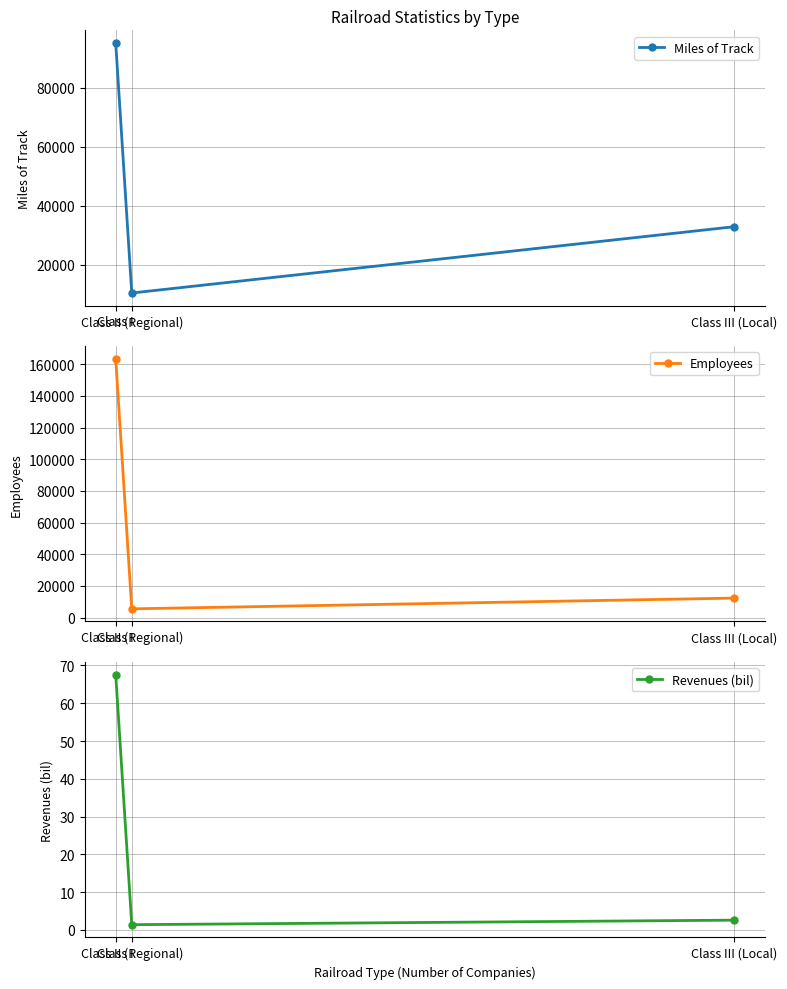

Does the chart display data point markers on the line(s)?

Yes